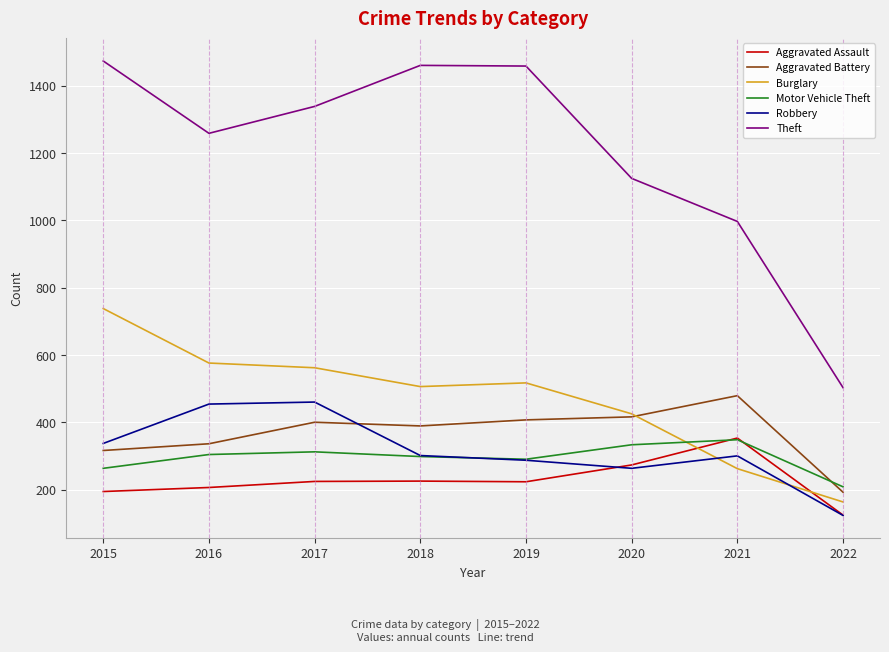

True or false: Aggravated Battery has a value of 192 at 2022.

True